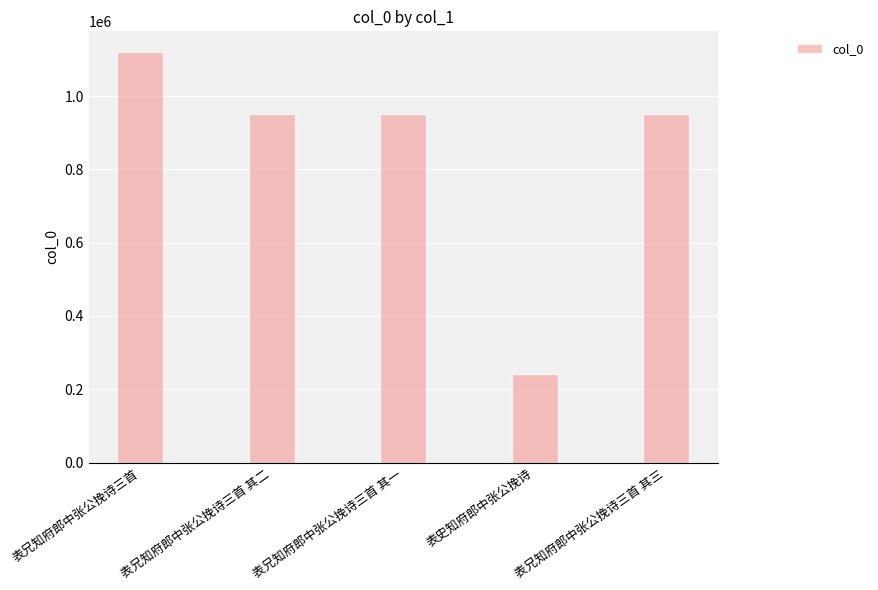

How many series are shown in this chart?

1